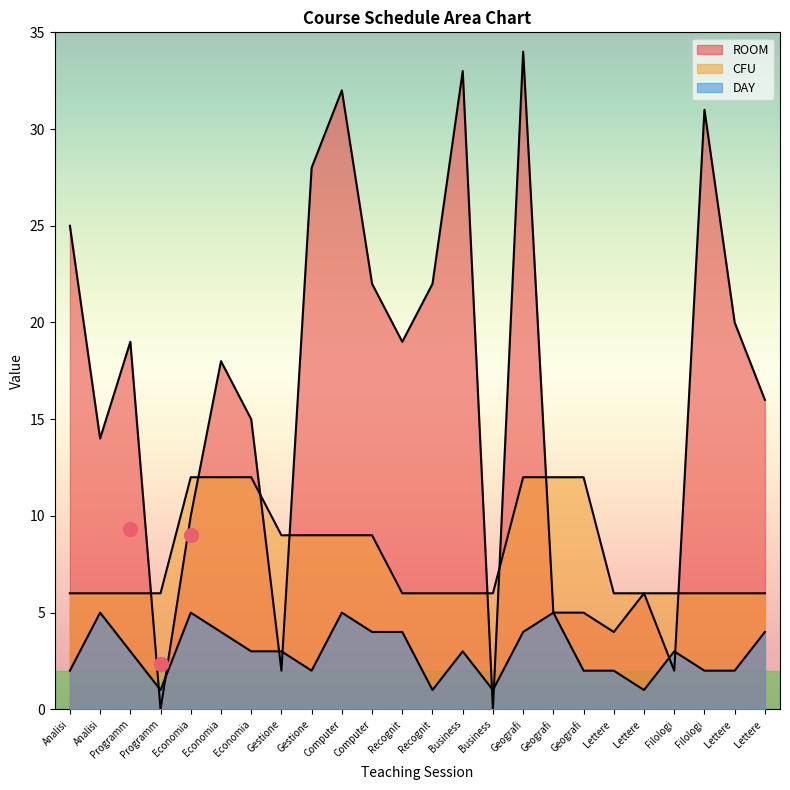

At how many categories does at least one series exceed 2?

24